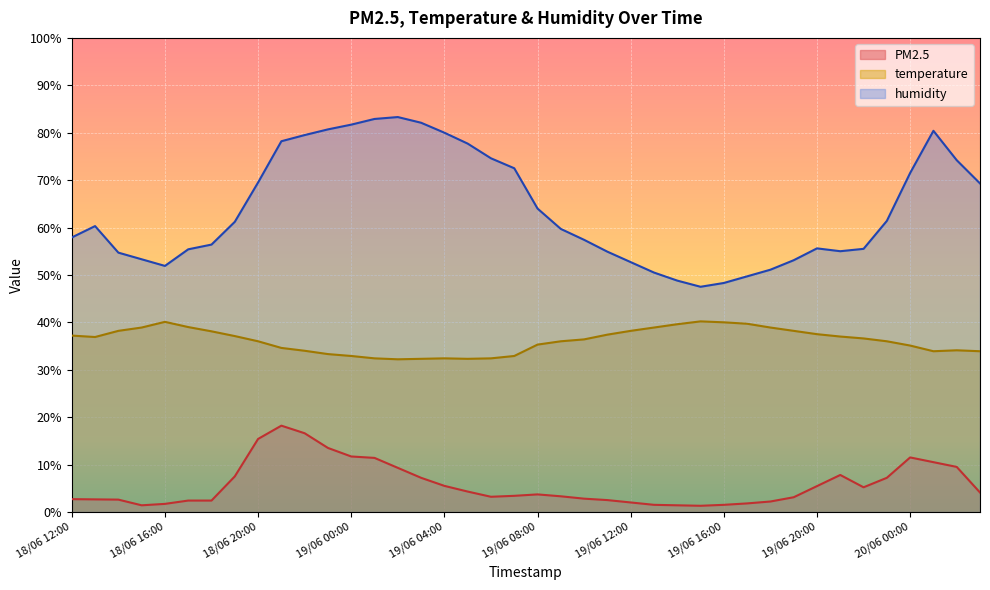

What is the value of the humidity point at the 3rd from the left?

54.7